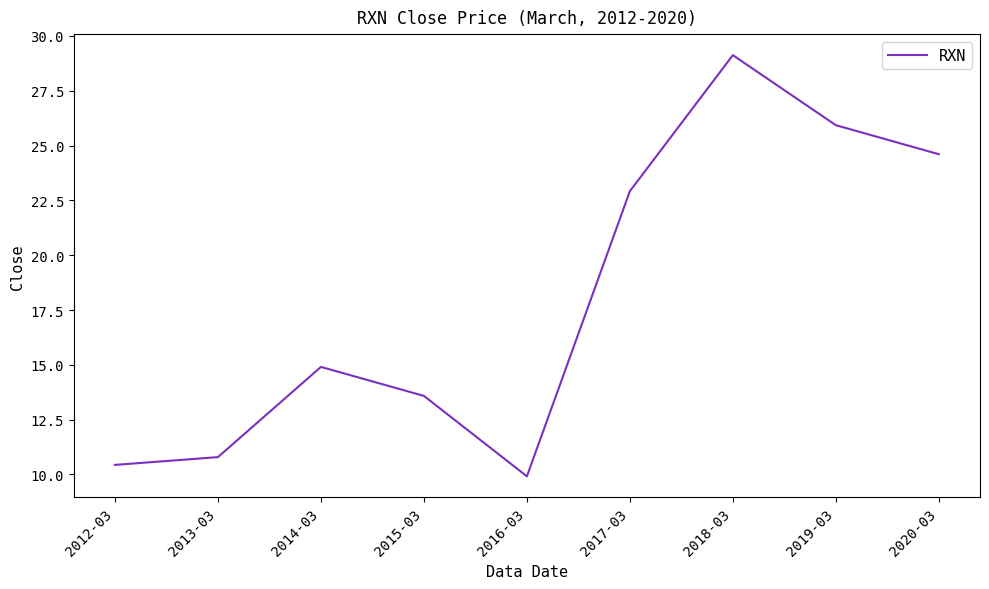

True or false: the data shows 46.3 at 2019-03.

False